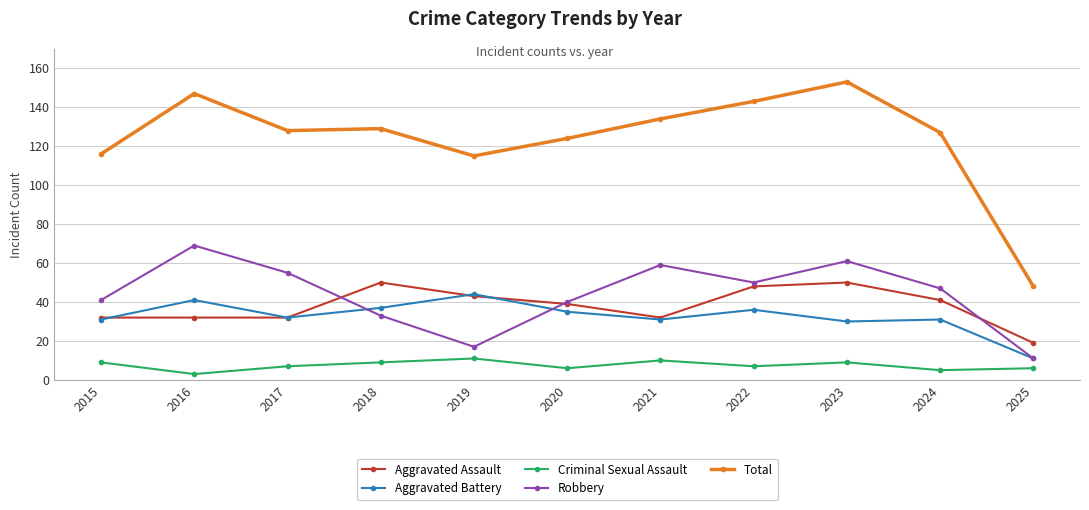

The Aggravated Battery series shows 48 at 2020. True or false?

False